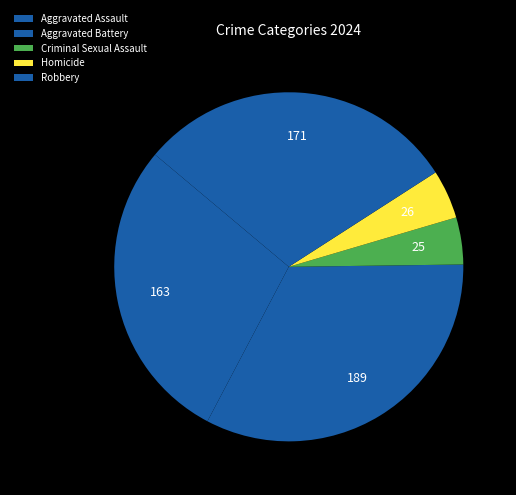

What is the change in value from Homicide to Robbery?

+145